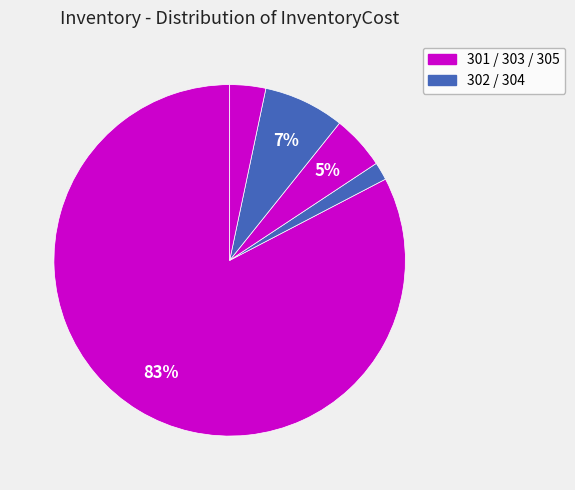

How many segments does this pie chart have?

5